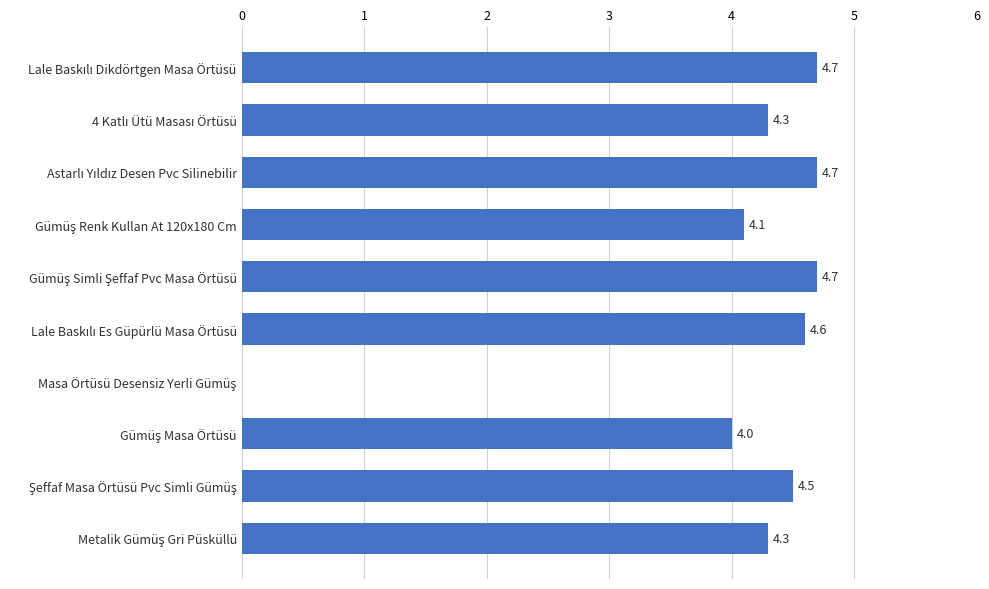

How many series are shown in this chart?

1